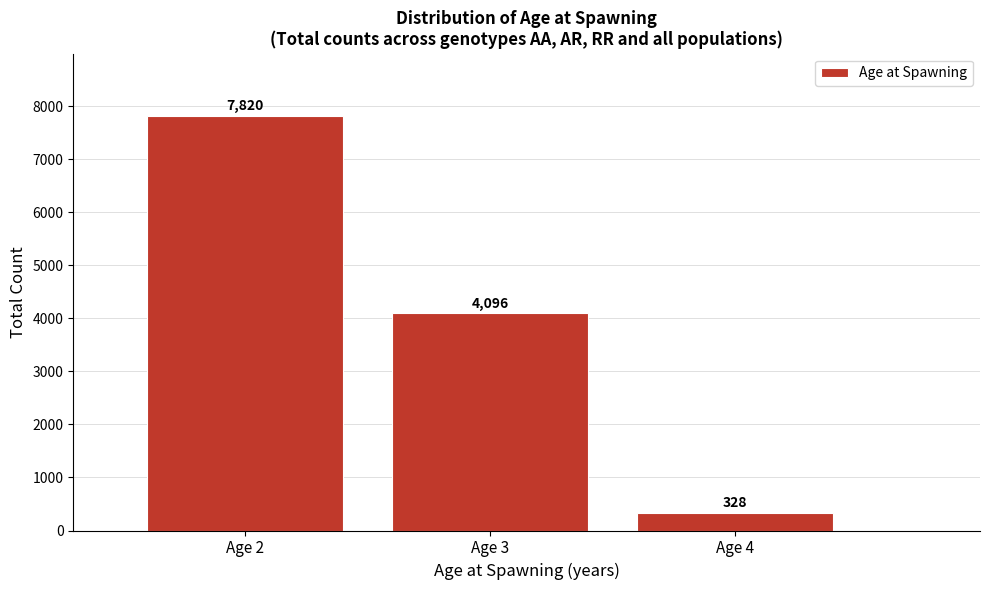

Reading left to right, list all the values displayed in this chart.

Age 2=7820	Age 3=4096	Age 4=328